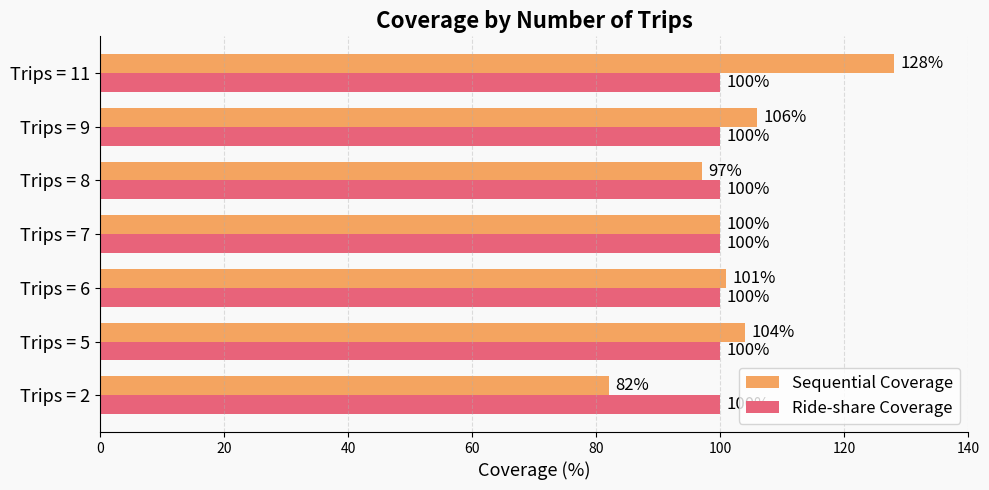

Rank the series by their average value, from highest to lowest.

Sequential Coverage, Ride-share Coverage